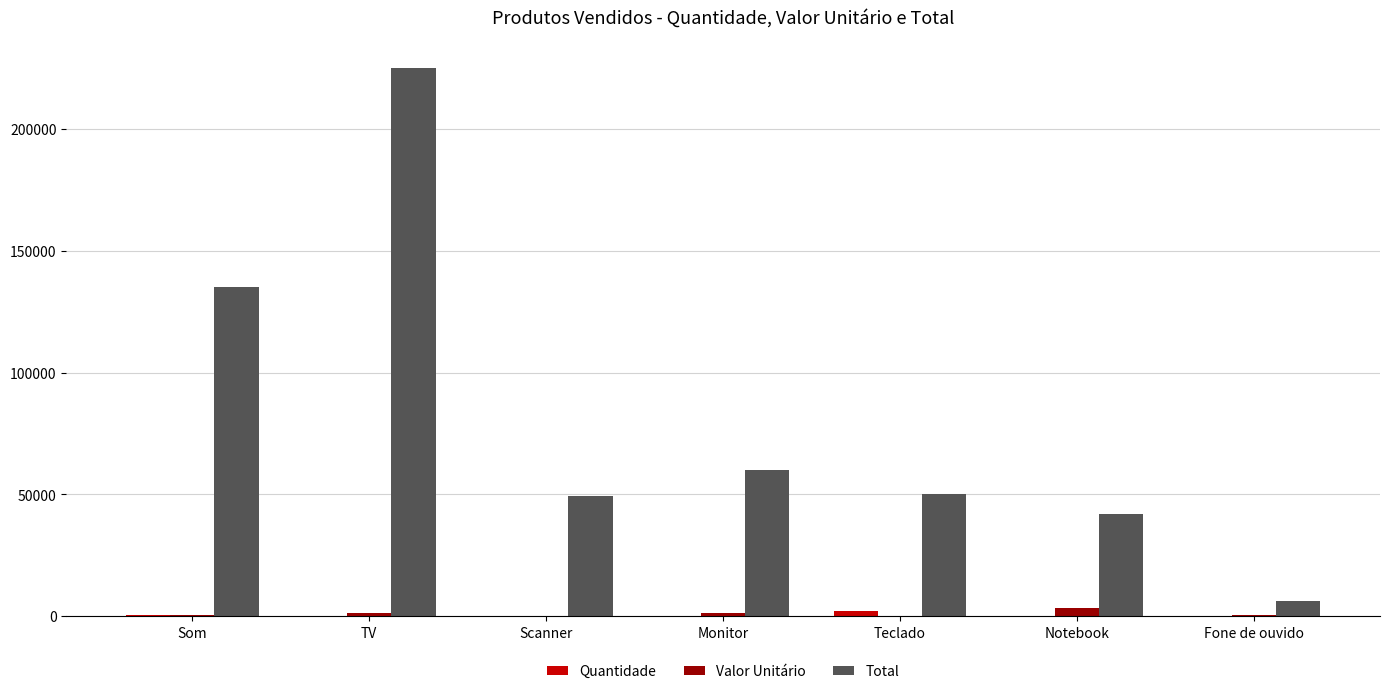

What is the greatest value displayed?

225000